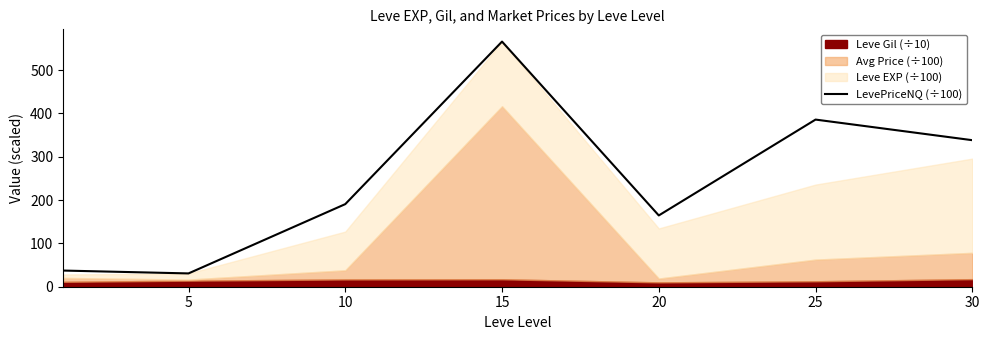

What is the value of the 5th point from the left?

164.5